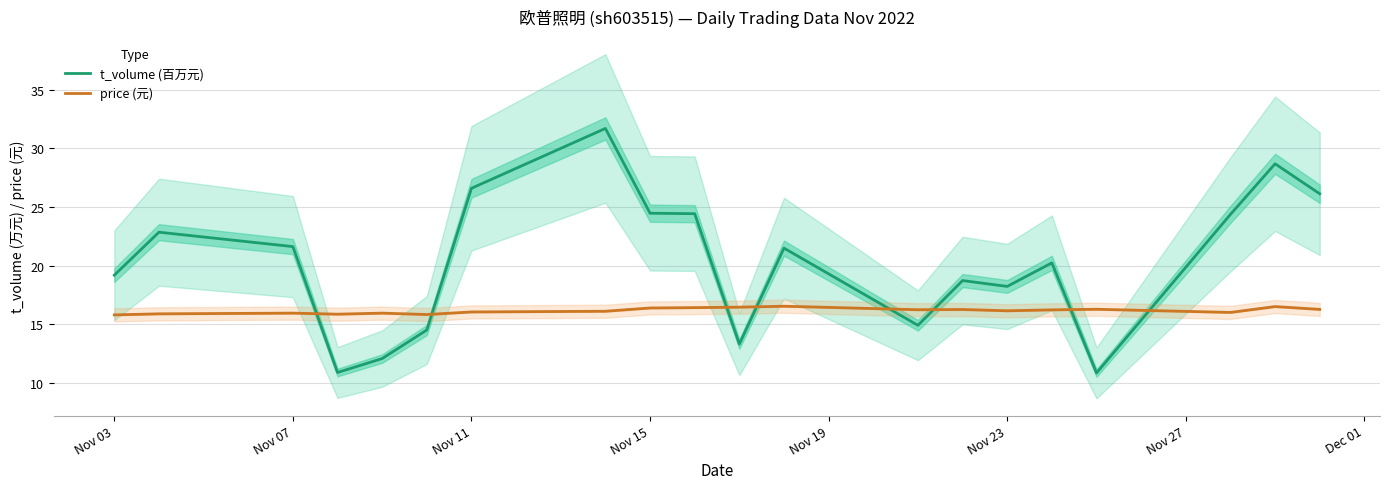

Reading right to left, transcribe all the data shown in this chart.

t_volume (百万元): 26.1	28.7	24.4	10.8	20.2	18.2	18.7	14.9	21.5	13.3	24.4	24.5	31.7	26.6	14.5	12.1	10.9	21.6	22.9	19.2
price (元): 16.3	16.5	16.0	16.3	16.2	16.1	16.2	16.2	16.5	16.4	16.4	16.4	16.1	16.0	15.8	15.9	15.8	15.9	15.9	15.8